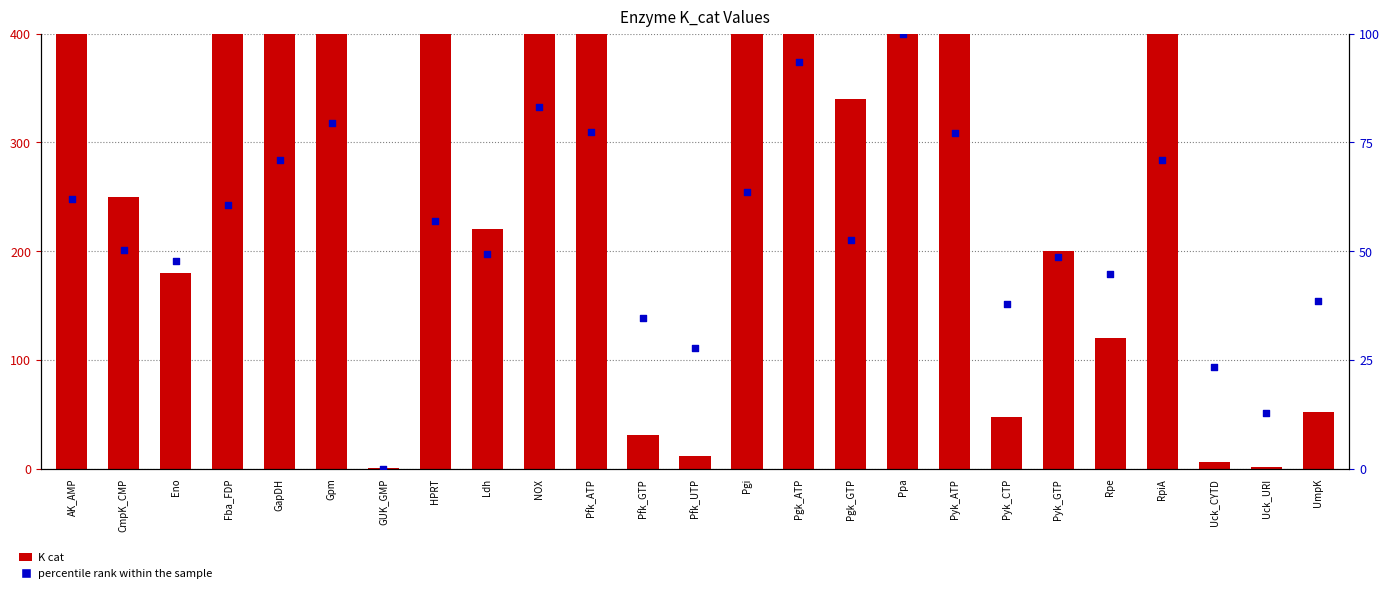

Is the value of percentile rank within the sample at Pfk_GTP greater than the value of K cat at Uck_CYTD?

Yes